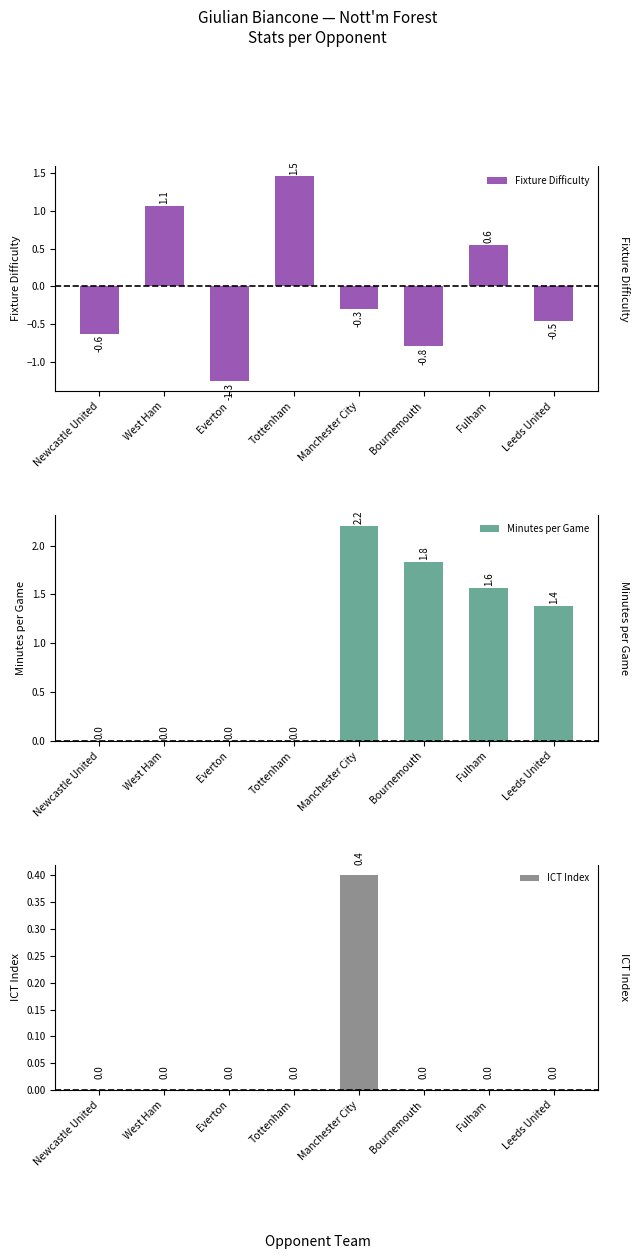

What is the total value across all series at Newcastle United?

-0.6